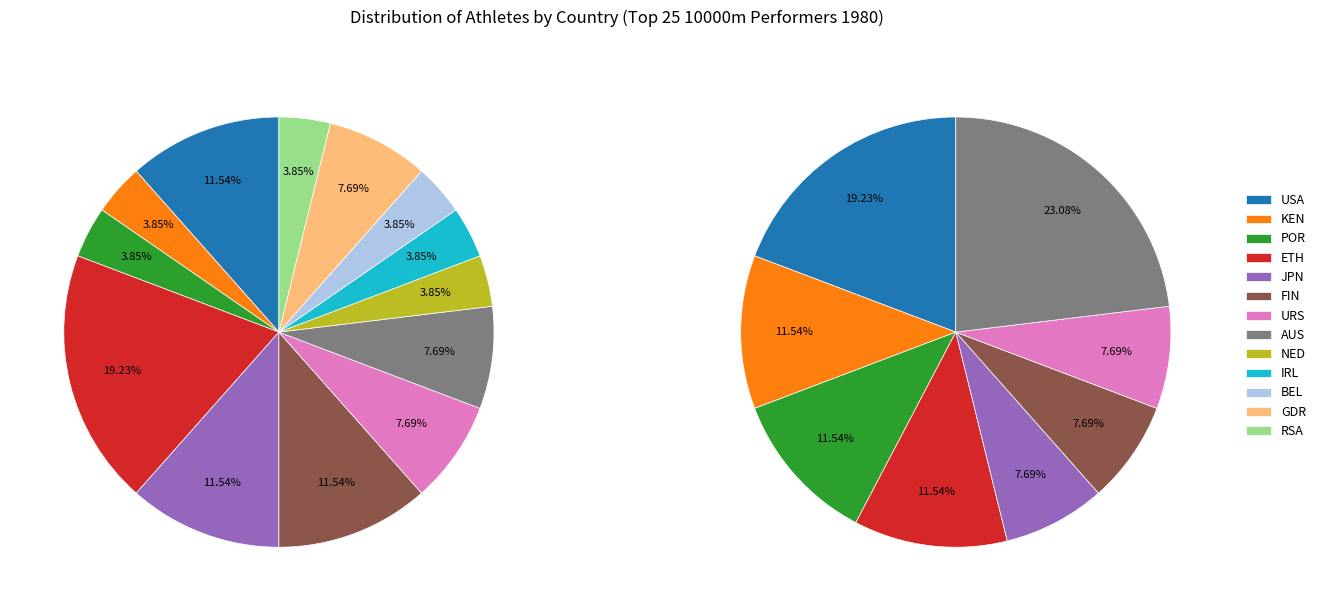

How many segments does this pie chart have?

13